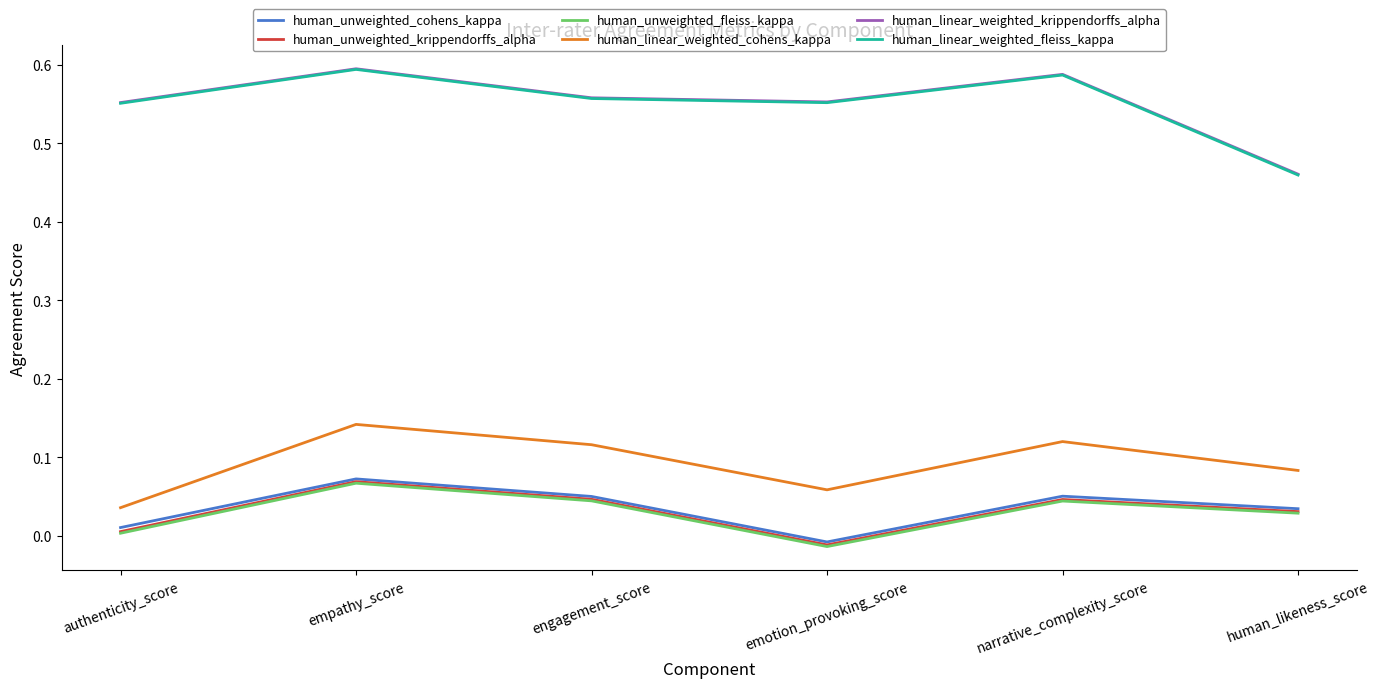

What position from the right is narrative_complexity_score?

2